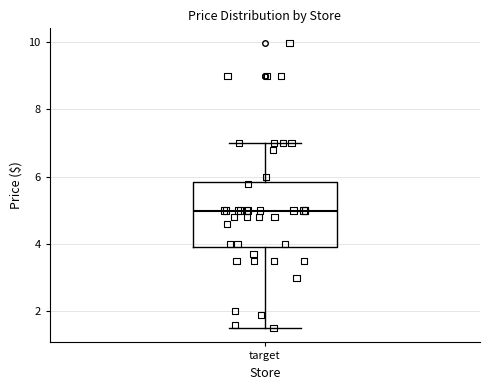

Transcribe this box plot: give where the median line is, the range the box spans, and where the two whiskers end, as read against the y-axis. The values are not printed on the chart, so give them approximately, as read against the axis.

median 5.0, box 4.0 to 5.8, whiskers 1.4 to 7.0